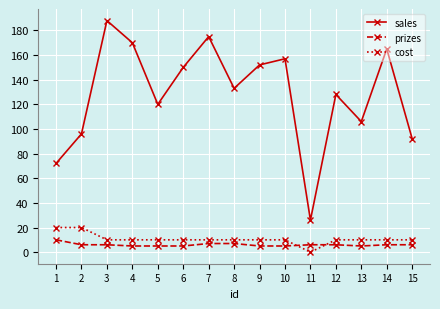

Reading left to right, list all the values displayed in this chart.

sales: 72	96	188	170	120	150	175	133	152	157	26	128	106	165	92
prizes: 10	6	6	5	5	5	7	7	5	5	6	6	5	6	6
cost: 20	20	10	10	10	10	10	10	10	10	0	10	10	10	10